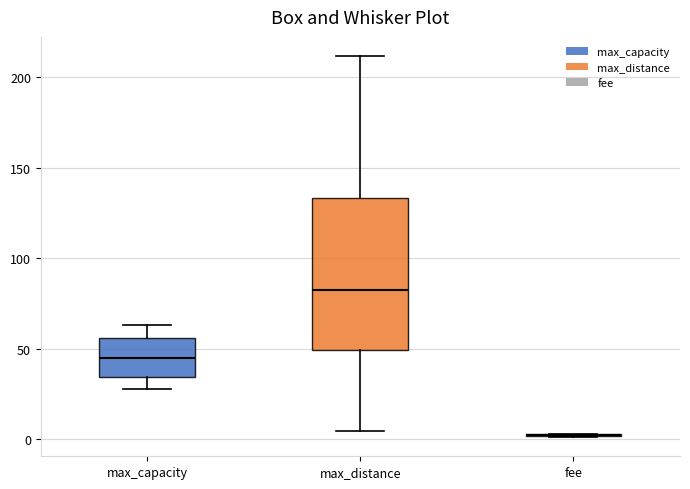

Reading left to right, transcribe this box plot: for each box, give where its median line is, the range the box spans, and where its two whiskers end, as read against the y-axis. The values are not printed on the chart, so give them approximately, as read against the axis.

max_capacity: median 45, box 35 to 55, whiskers 30 to 65
max_distance: median 80, box 50 to 135, whiskers 5 to 210
fee: box collapsed to a line at 0, whiskers 0 to 5